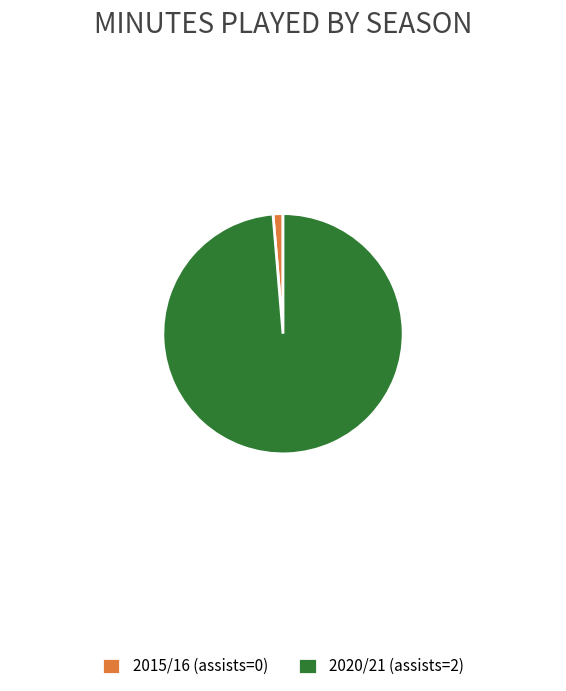

Combined, do 2015/16 (assists=0) and 2020/21 (assists=2) account for over 50%?

Yes